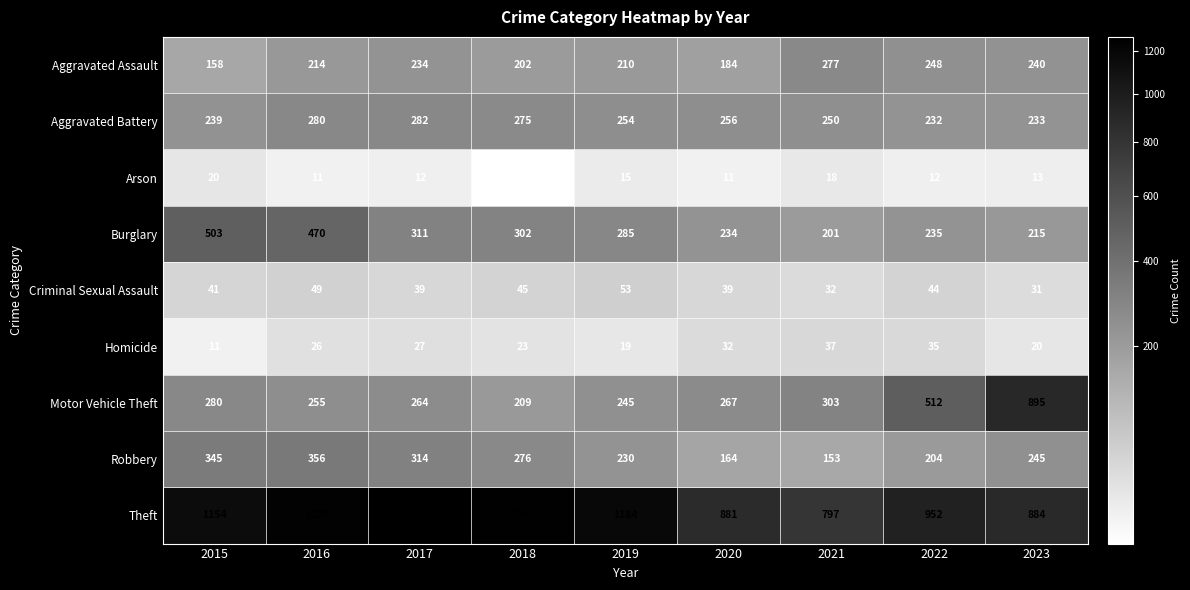

Which series has the largest total across all categories?

Theft